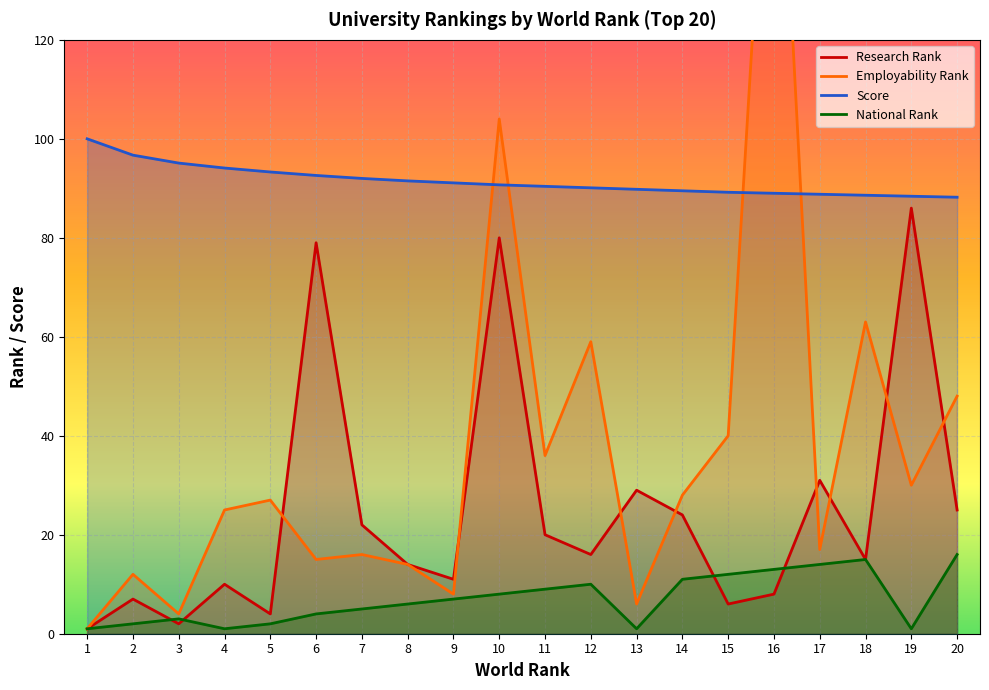

What is the minimum value shown in the chart?

1.0